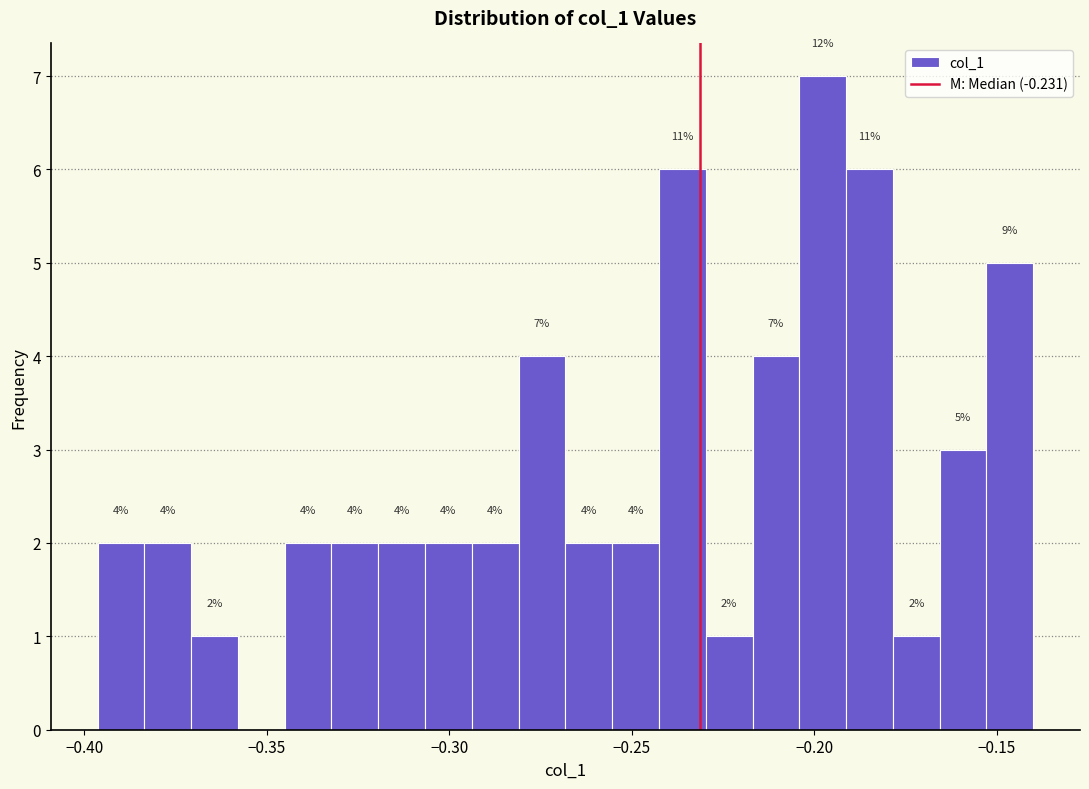

Around what value on the x-axis is the tallest bar? Give the approximate position of its centre, as read against the axis.

-0.200